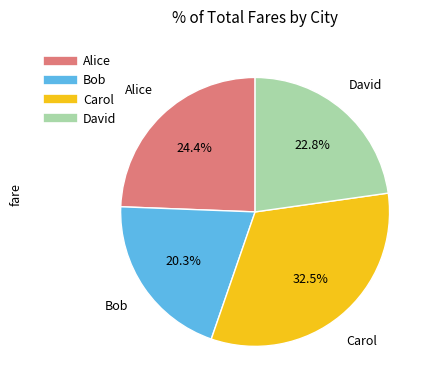

What is the total percentage of Bob and David?

43.1%